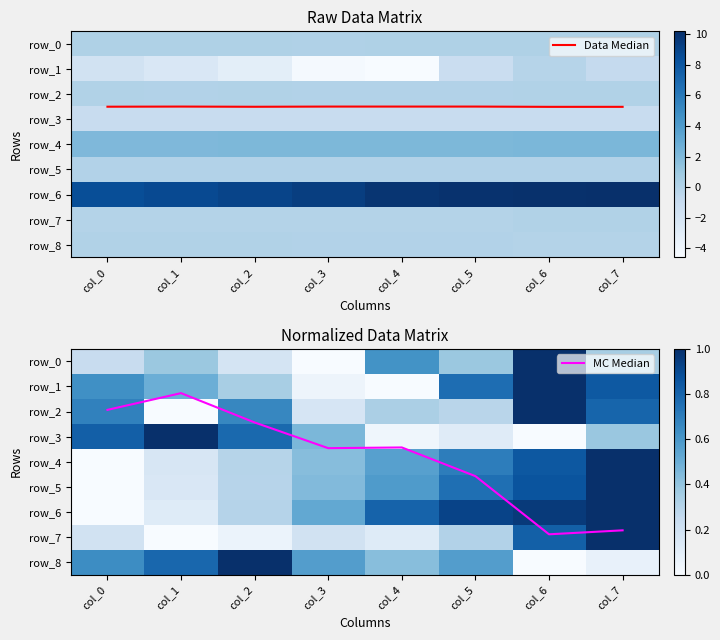

At col_7, list the series in order from smallest to largest.

row_8, row_0, row_3, row_2, row_1, row_4, row_5, row_6, row_7, Data Median, MC Median